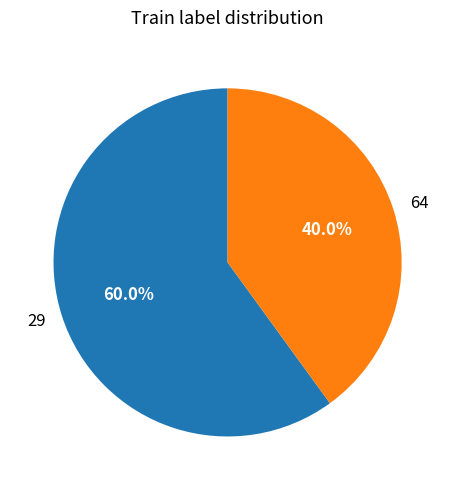

To the nearest percent, what portion does 29 represent?

60%